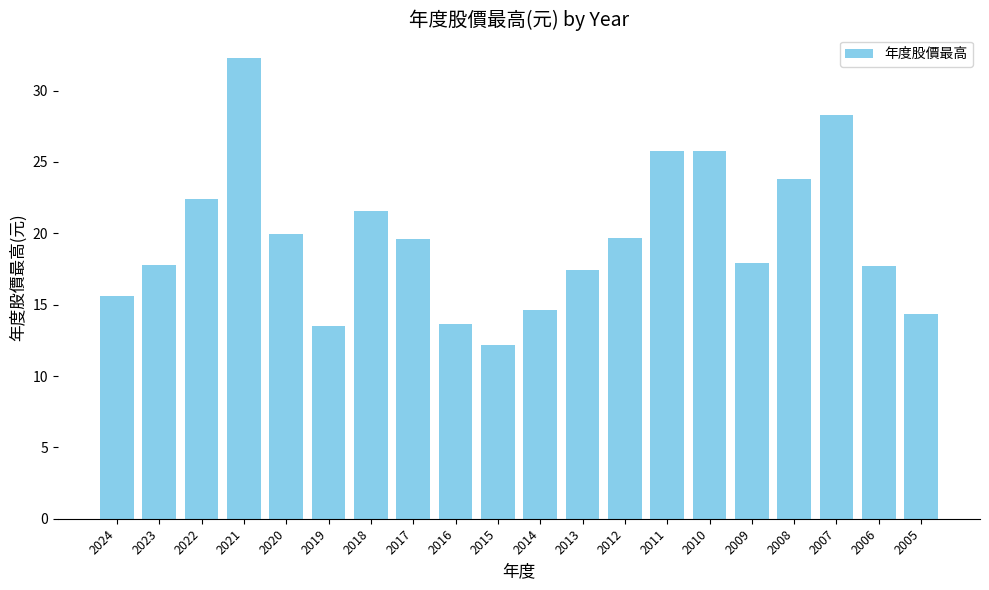

The value at 2005 is 14.3. True or false?

True